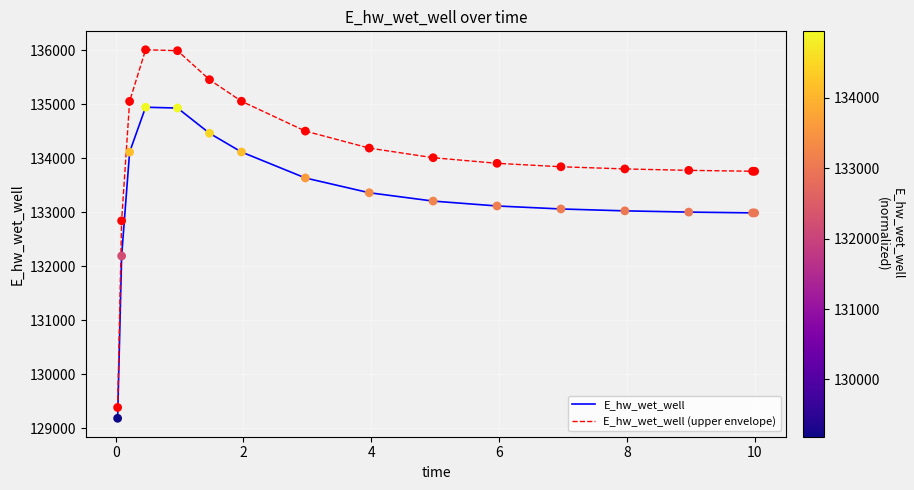

At how many categories does at least one series exceed 135177?

3